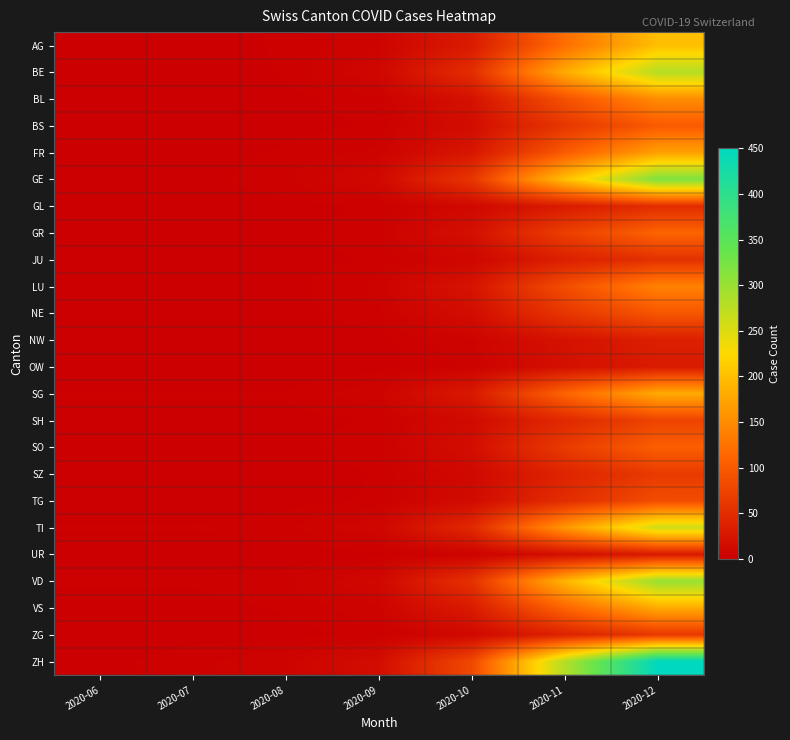

Reading left to right, extract all data points from this chart.

AG: 2020-06=1	2020-07=1	2020-08=2	2020-09=5	2020-10=30	2020-11=120	2020-12=200
BE: 2020-06=0	2020-07=0	2020-08=2	2020-09=8	2020-10=50	2020-11=180	2020-12=280
BL: 2020-06=0	2020-07=0	2020-08=1	2020-09=3	2020-10=20	2020-11=90	2020-12=150
BS: 2020-06=0	2020-07=0	2020-08=1	2020-09=2	2020-10=15	2020-11=60	2020-12=100
FR: 2020-06=0	2020-07=1	2020-08=2	2020-09=4	2020-10=25	2020-11=100	2020-12=170
GE: 2020-06=1	2020-07=1	2020-08=3	2020-09=10	2020-10=60	2020-11=200	2020-12=320
GL: 2020-06=1	2020-07=1	2020-08=1	2020-09=2	2020-10=10	2020-11=30	2020-12=50
GR: 2020-06=1	2020-07=1	2020-08=1	2020-09=3	2020-10=18	2020-11=70	2020-12=110
JU: 2020-06=0	2020-07=0	2020-08=1	2020-09=2	2020-10=8	2020-11=35	2020-12=55
LU: 2020-06=0	2020-07=0	2020-08=1	2020-09=4	2020-10=22	2020-11=85	2020-12=140
NE: 2020-06=0	2020-07=0	2020-08=1	2020-09=3	2020-10=15	2020-11=60	2020-12=95
NW: 2020-06=0	2020-07=0	2020-08=0	2020-09=1	2020-10=5	2020-11=20	2020-12=35
OW: 2020-06=0	2020-07=0	2020-08=0	2020-09=1	2020-10=4	2020-11=18	2020-12=30
SG: 2020-06=2	2020-07=2	2020-08=2	2020-09=5	2020-10=28	2020-11=110	2020-12=180
SH: 2020-06=1	2020-07=1	2020-08=1	2020-09=2	2020-10=12	2020-11=45	2020-12=75
SO: 2020-06=0	2020-07=0	2020-08=1	2020-09=3	2020-10=16	2020-11=65	2020-12=105
SZ: 2020-06=0	2020-07=0	2020-08=0	2020-09=2	2020-10=10	2020-11=40	2020-12=65
TG: 2020-06=0	2020-07=0	2020-08=1	2020-09=2	2020-10=13	2020-11=50	2020-12=85
TI: 2020-06=2	2020-07=2	2020-08=3	2020-09=8	2020-10=45	2020-11=160	2020-12=260
UR: 2020-06=0	2020-07=0	2020-08=0	2020-09=1	2020-10=4	2020-11=16	2020-12=28
VD: 2020-06=2	2020-07=2	2020-08=3	2020-09=9	2020-10=55	2020-11=190	2020-12=300
VS: 2020-06=1	2020-07=1	2020-08=2	2020-09=5	2020-10=30	2020-11=110	2020-12=180
ZG: 2020-06=0	2020-07=1	2020-08=1	2020-09=2	2020-10=10	2020-11=38	2020-12=62
ZH: 2020-06=1	2020-07=3	2020-08=5	2020-09=15	2020-10=80	2020-11=280	2020-12=450